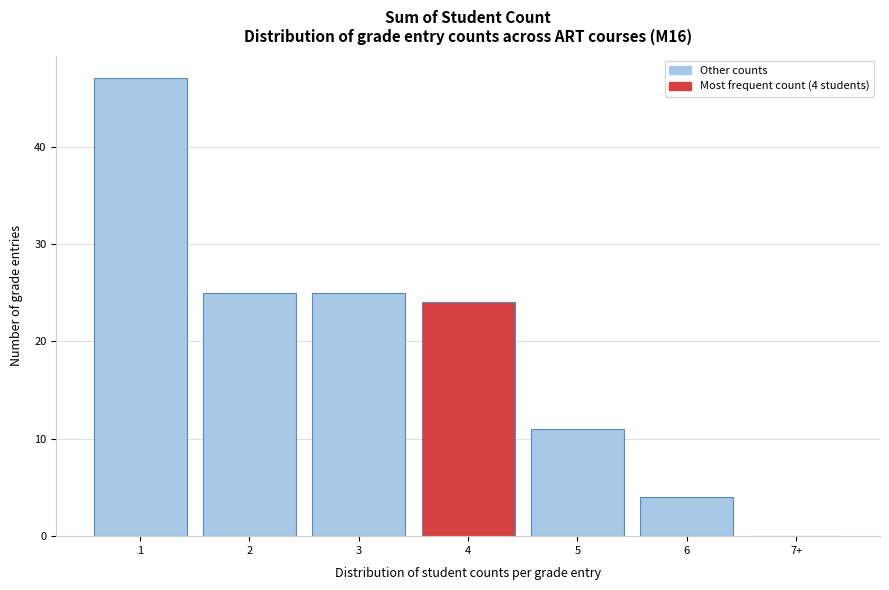

Reading left to right, transcribe all the data shown in this chart.

1=47	2=25	3=25	4=24	5=11	6=4	7+=0